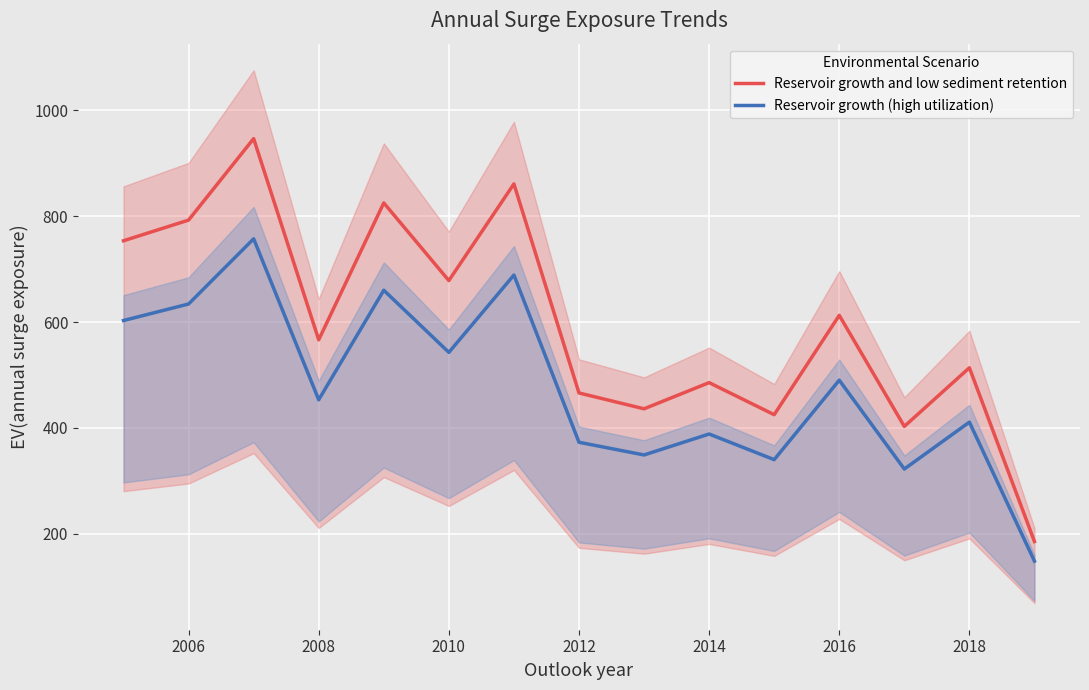

What are all the series names shown in the legend?

Reservoir growth and low sediment retention, Reservoir growth (high utilization)